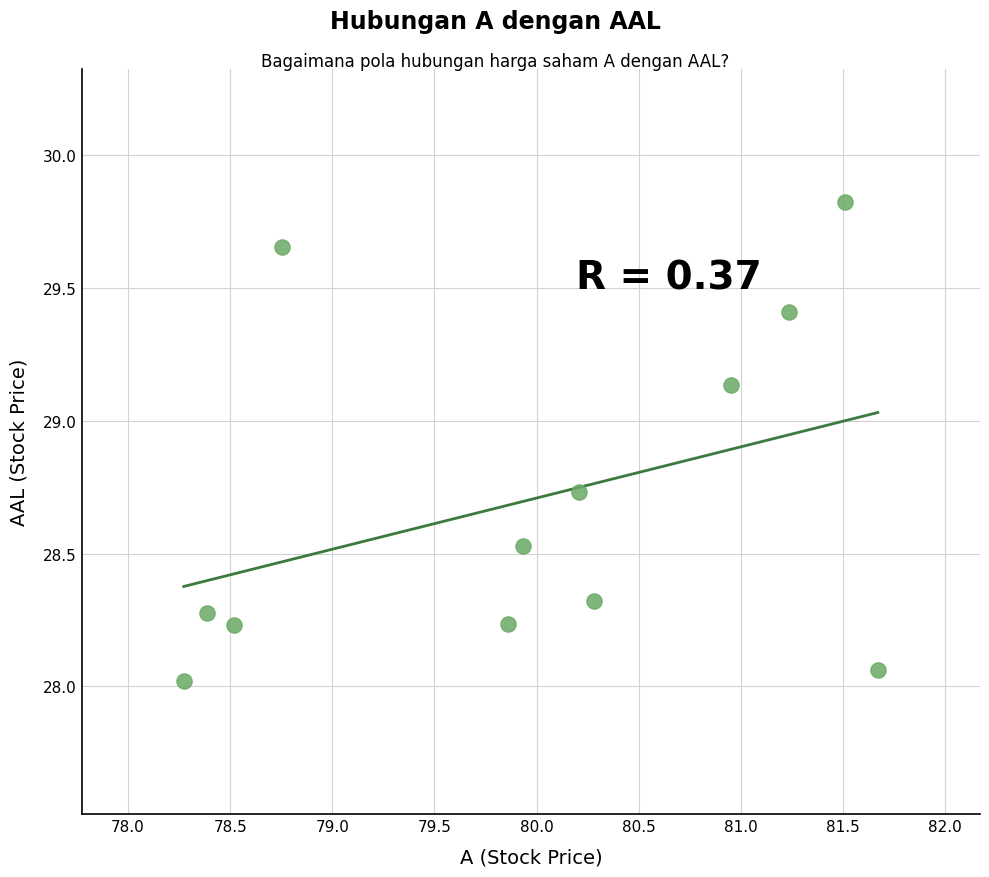

What is the range of Y values (max minus min)?

1.8